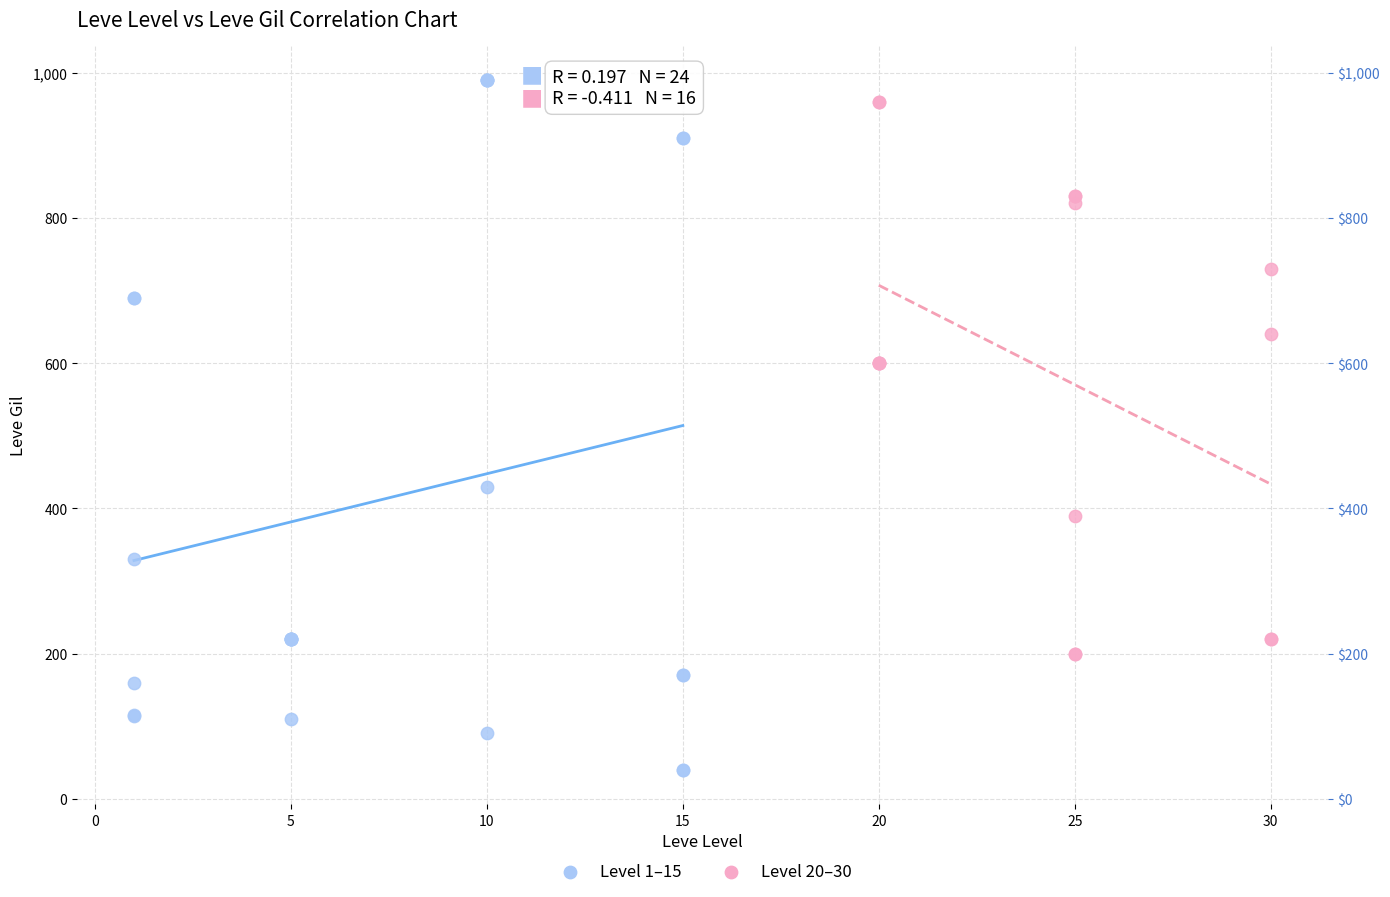

Which series contains the lowest Y value?

Level 1–15